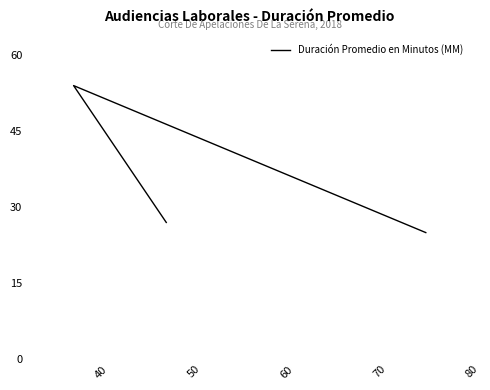

True or false: the data shows 13 at 50.

False